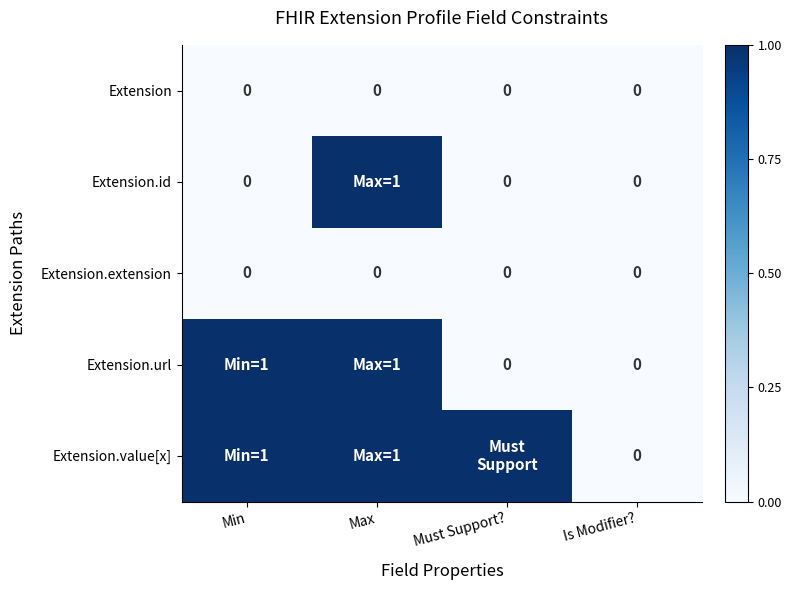

True or false: Extension has a value of 0 at Is Modifier?.

True